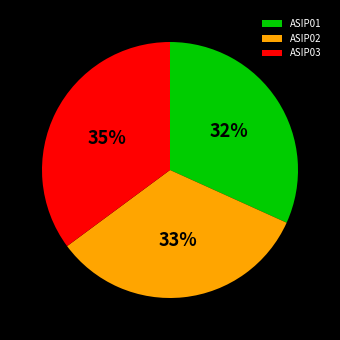

Which slice is the largest?

ASIP03